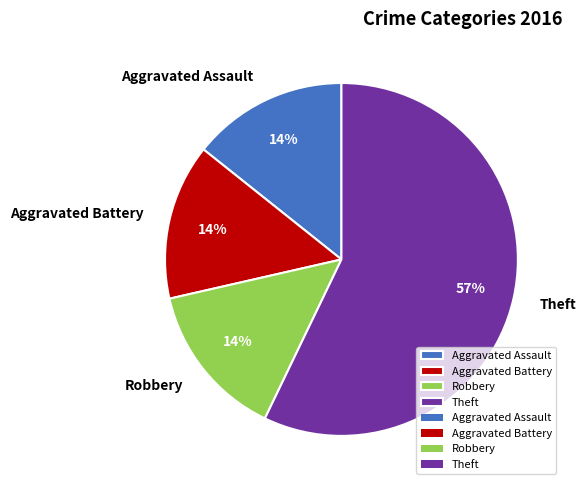

Approximately how many times larger is the value at Aggravated Battery compared to Aggravated Assault?

1.0